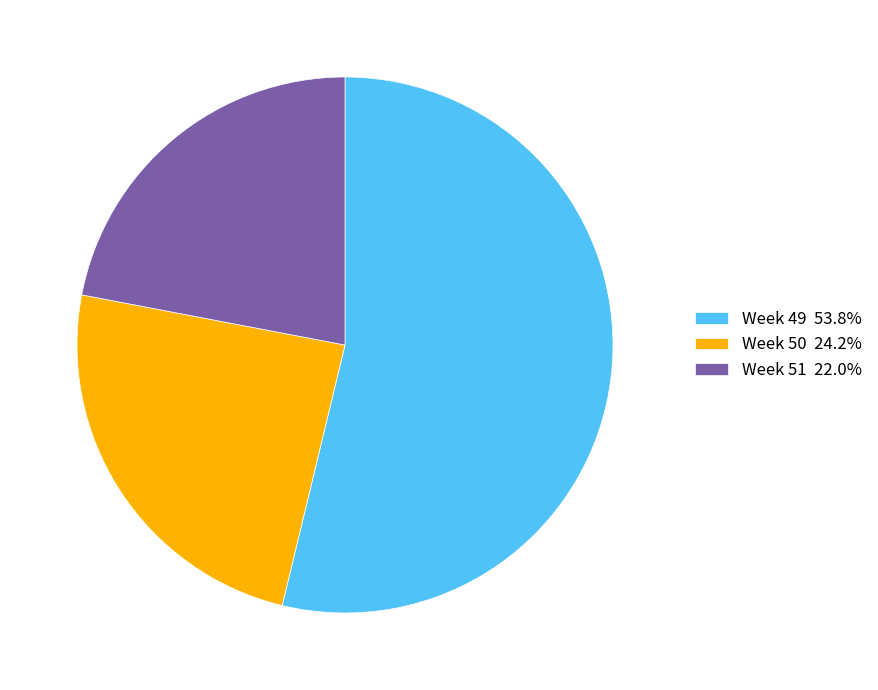

True or false: Week 49 accounts for 54% of the total.

True